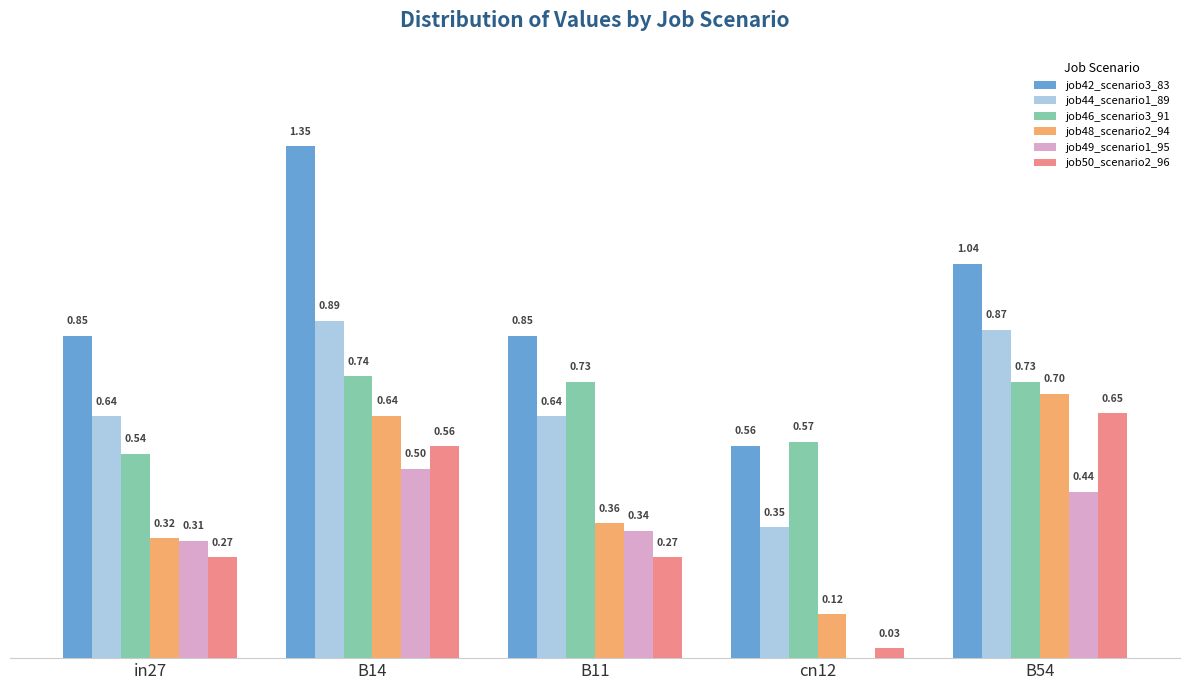

Which series changed the most between B14 and cn12?

job42_scenario3_83